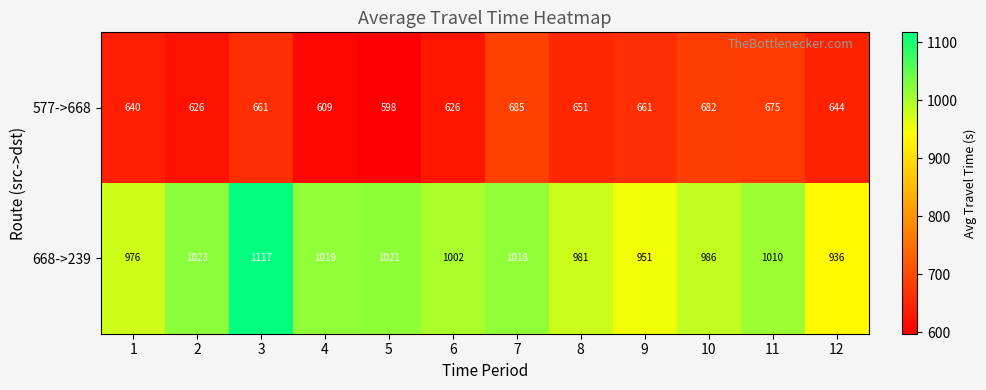

What value does the 577->668 series have at 1?

640